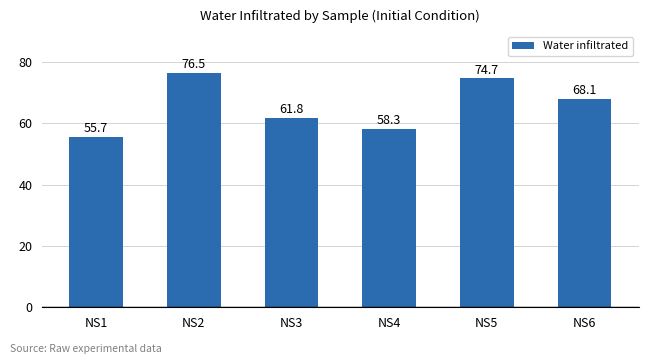

What is the sum of all values?

395.1